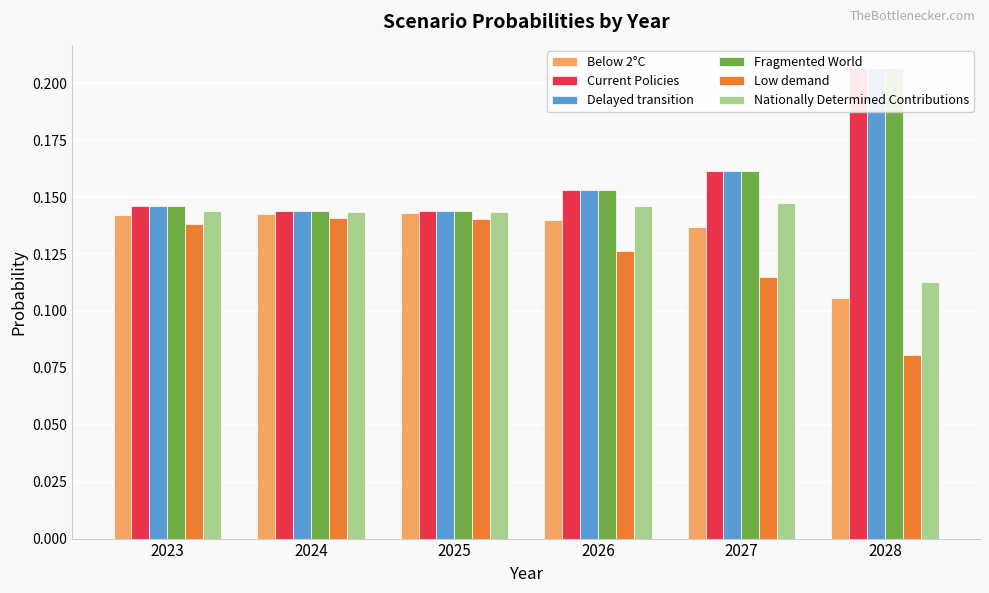

What is the difference between the maximum and minimum values in the Low demand series?

0.1